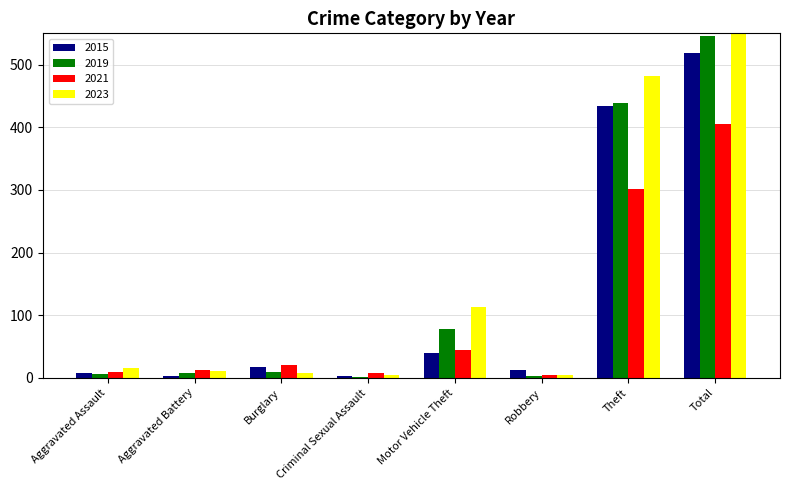

The value of 2015 at Theft is 635. True or false?

False